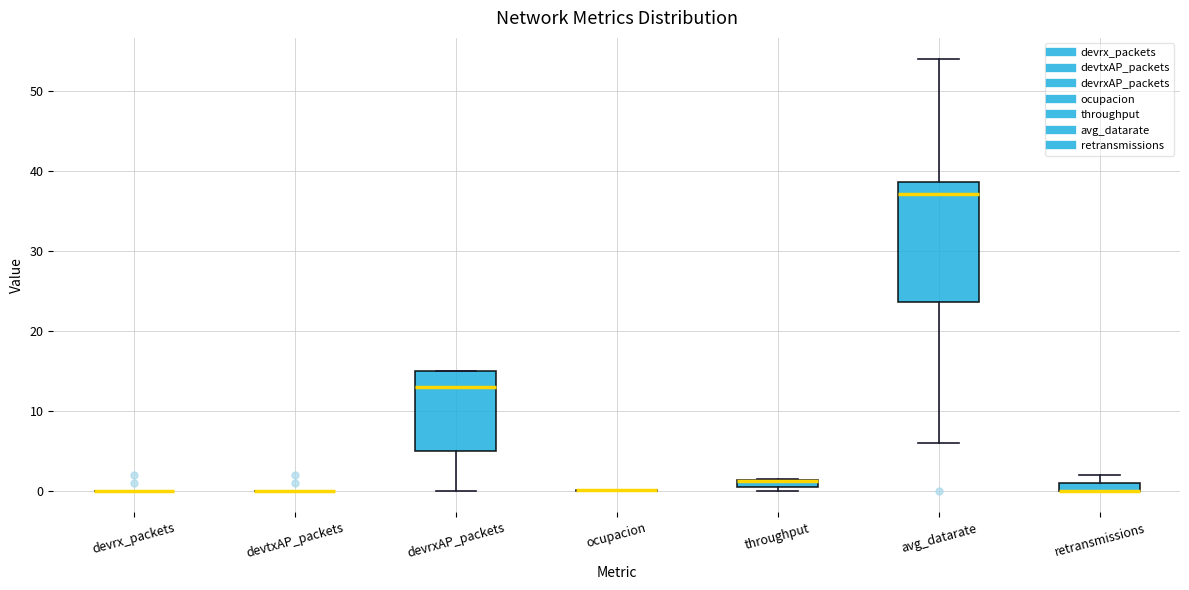

Which box is the tallest, from its lower edge to its upper edge?

avg_datarate